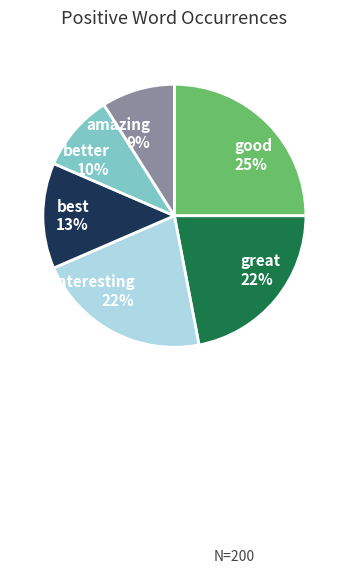

To the nearest percent, what percentage of the pie is amazing 9%?

9%